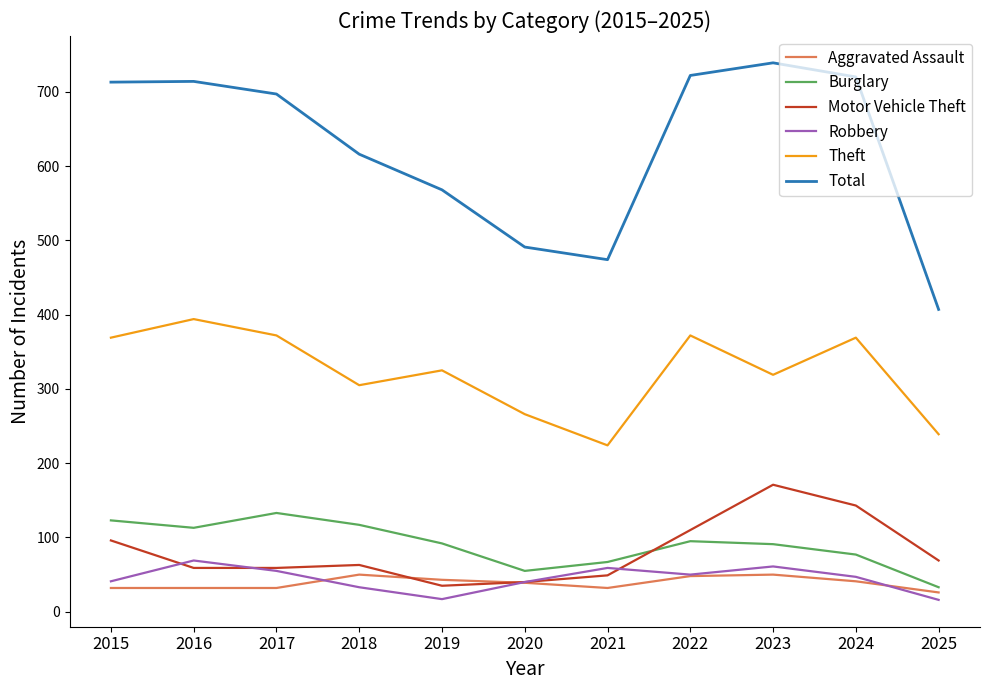

At 2018, list the series in order from smallest to largest.

Robbery, Aggravated Assault, Motor Vehicle Theft, Burglary, Theft, Total